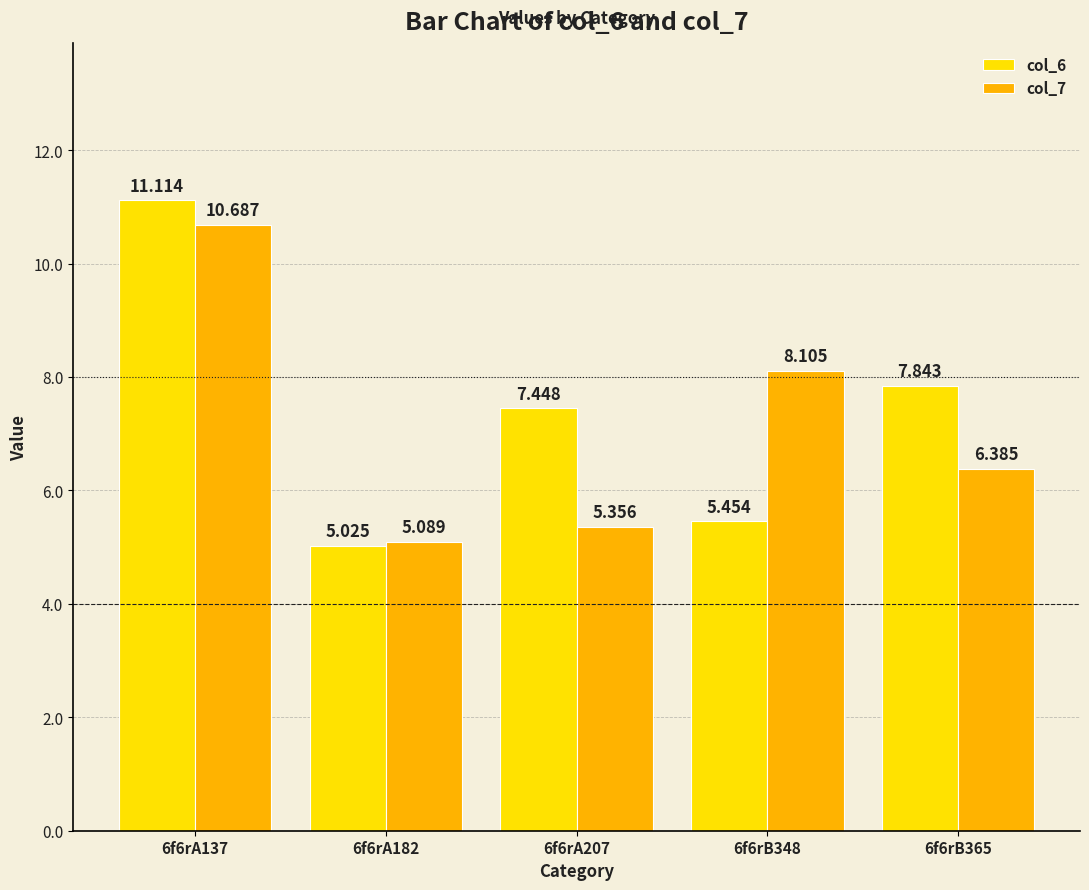

Read the col_7 value at 6f6rA137.

10.7